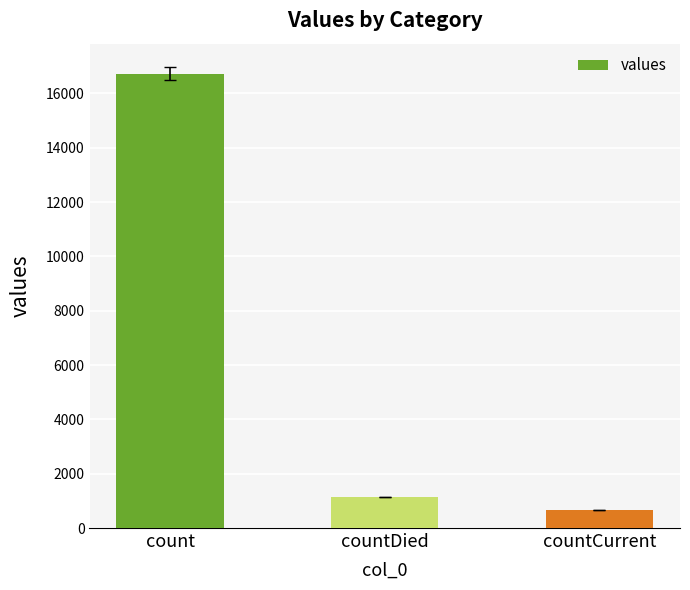

What is the difference between the maximum and minimum values?

16061